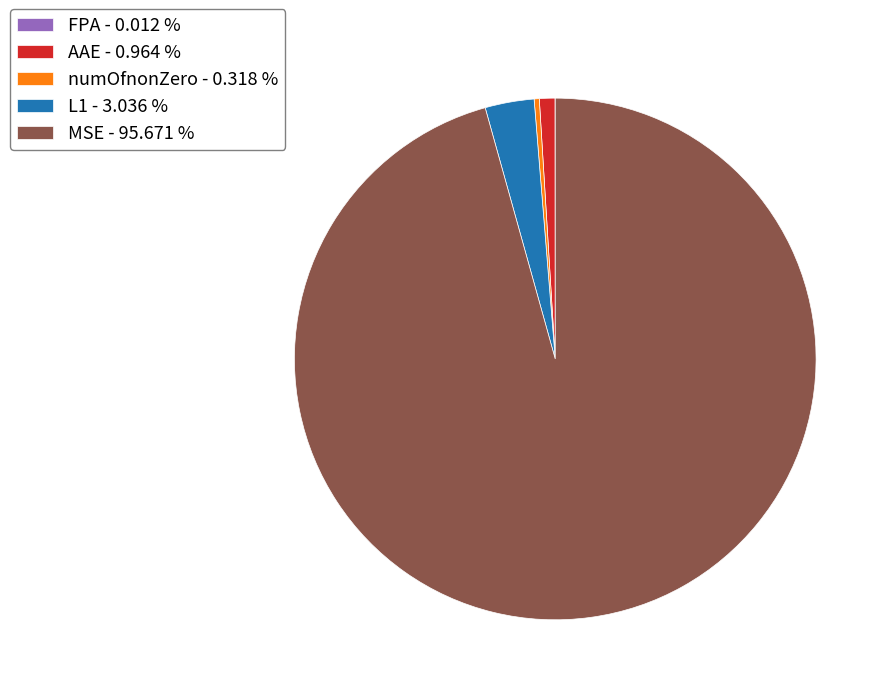

Combined, do MSE - 95.671 % and L1 - 3.036 % account for over 50%?

Yes